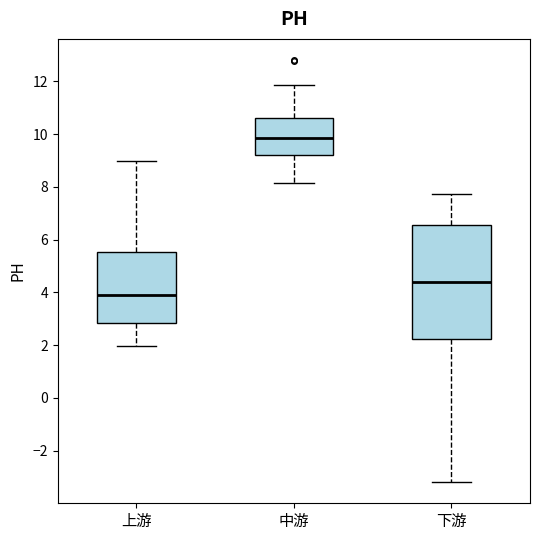

Which box is the tallest, from its lower edge to its upper edge?

下游